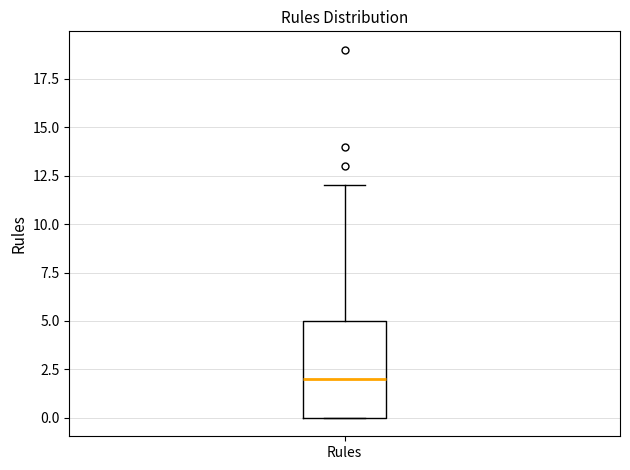

Where does the median line of the box for Rules sit on the y-axis? The values are not printed on the chart, so give them approximately, as read against the axis.

2